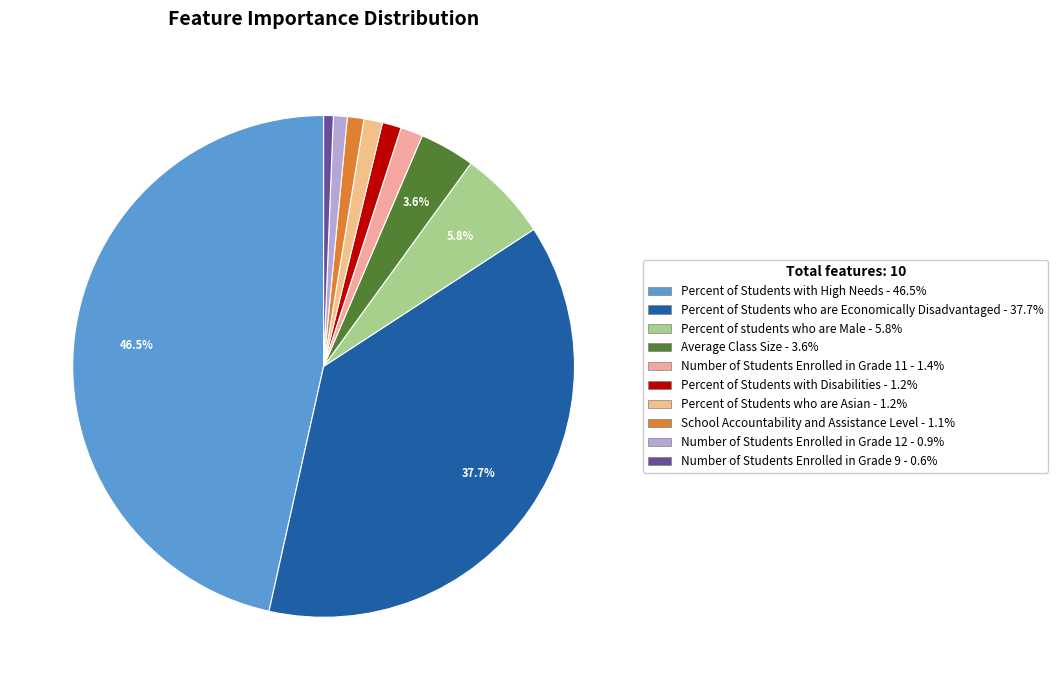

What percentage is the Percent of students who are Male slice, to the nearest percent?

6%